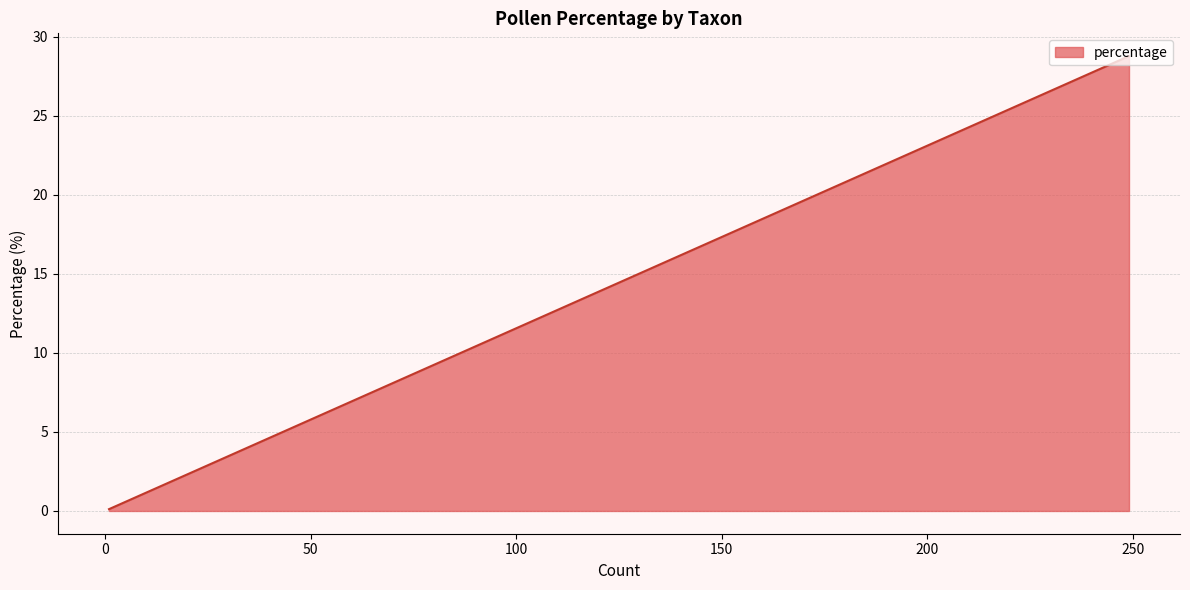

Does the chart display data point markers on the line(s)?

No